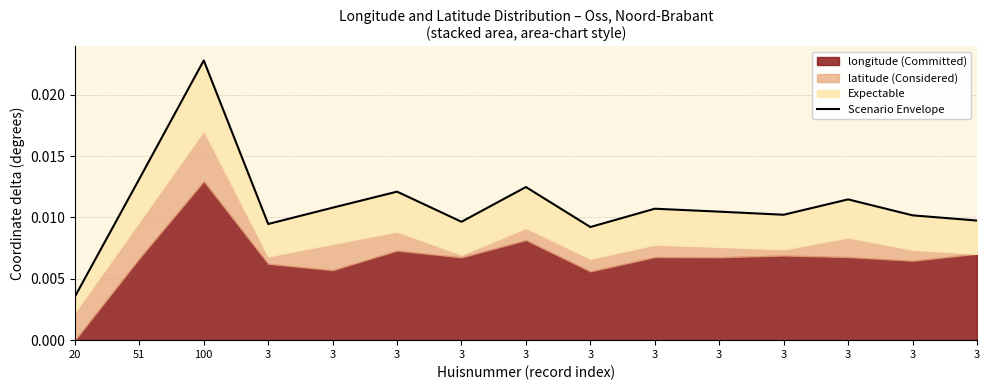

List the labels in order of value, smallest first.

20, 3, 3, 3, 3, 3, 3, 3, 3, 3, 3, 3, 3, 51, 100